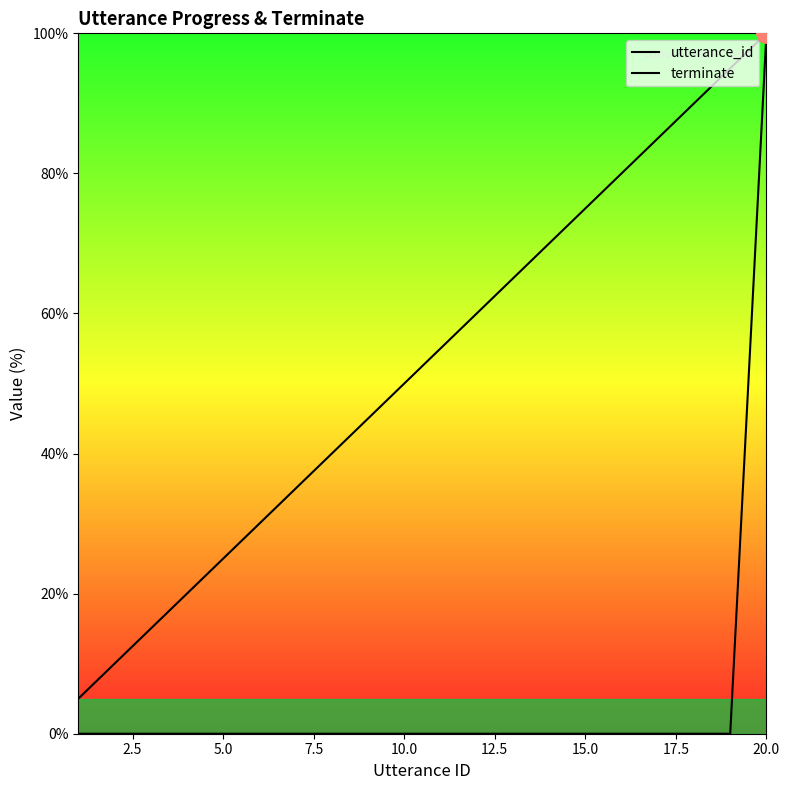

What is the maximum value shown in the chart?

100.0